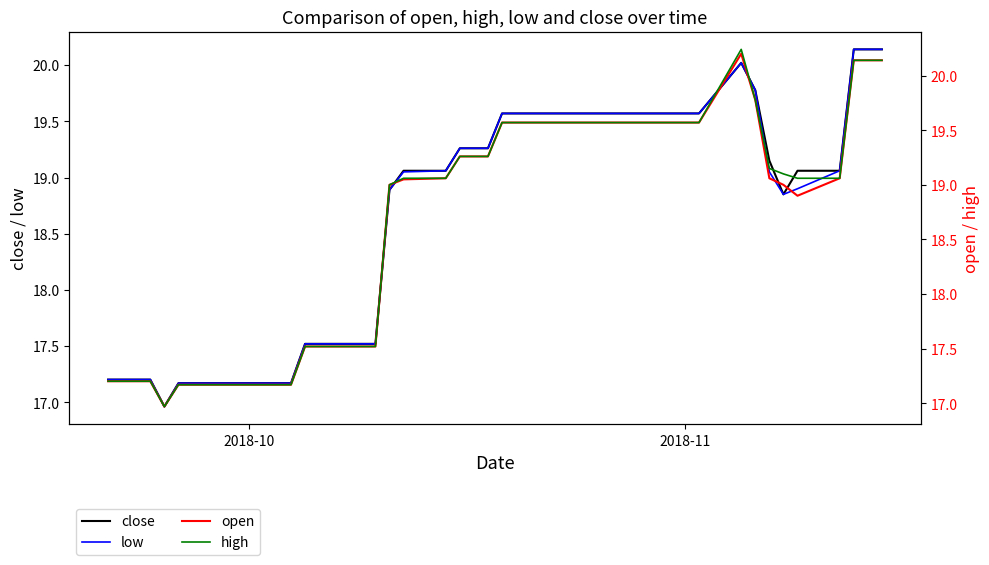

True or false: low and close intersect in this chart.

False